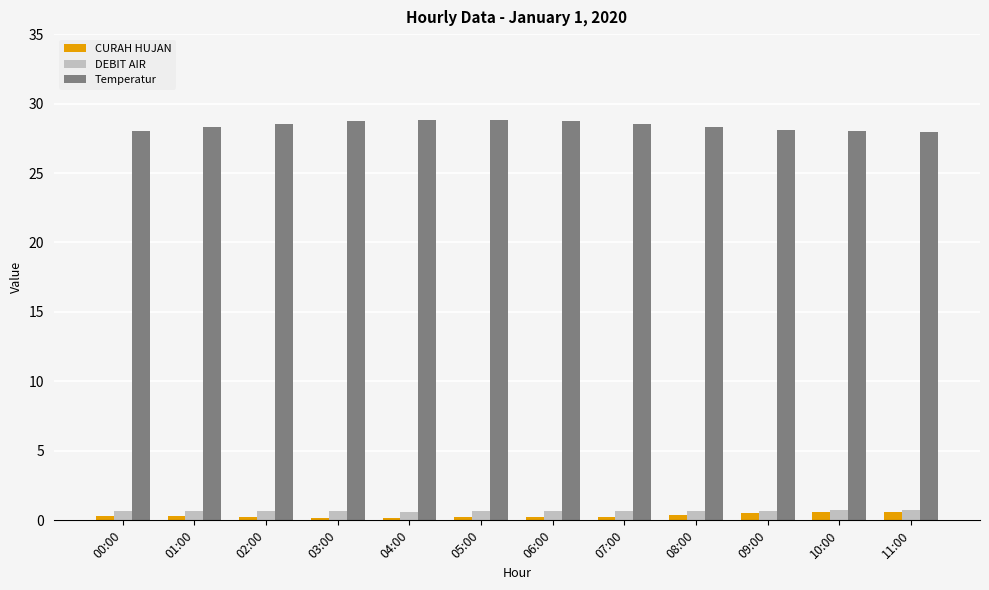

Is the value of DEBIT AIR at 04:00 greater than the value of Temperatur at 07:00?

No